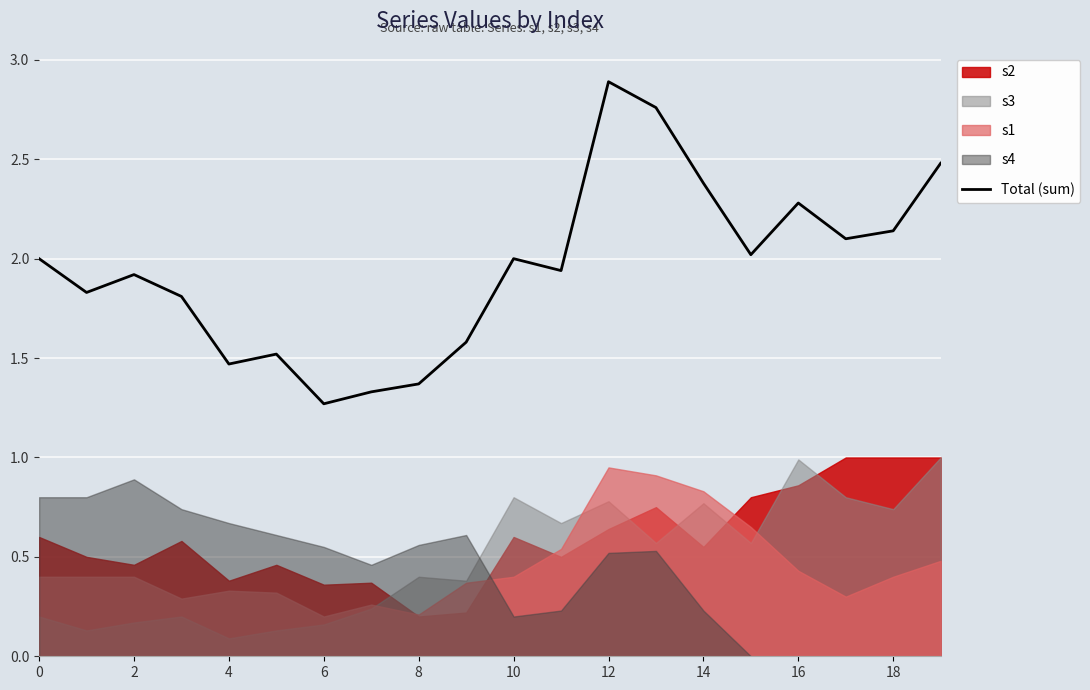

What is the minimum value shown in the chart?

1.3